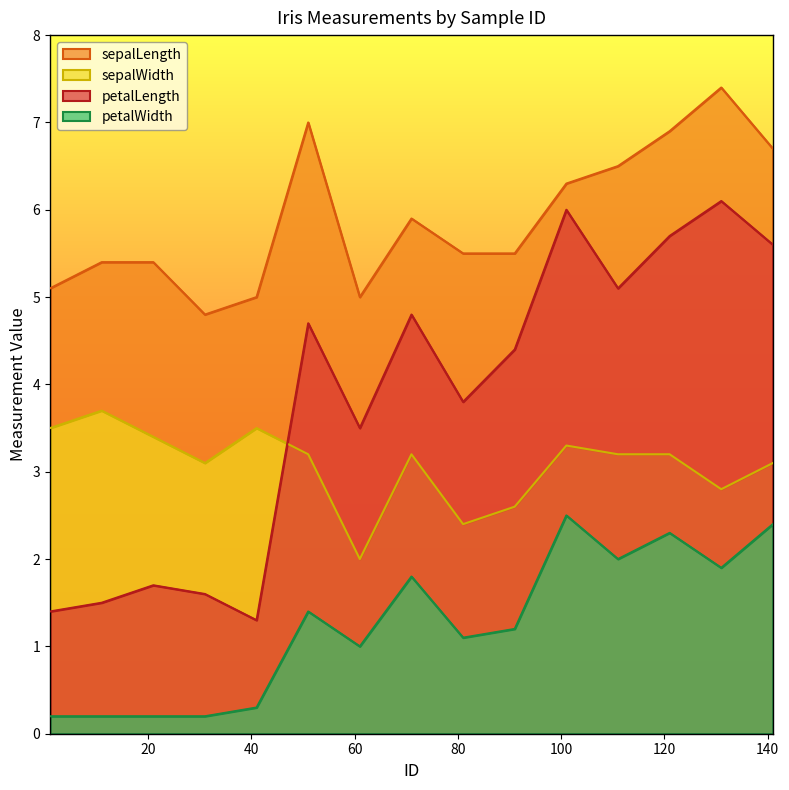

How many lines are shown in the chart?

4